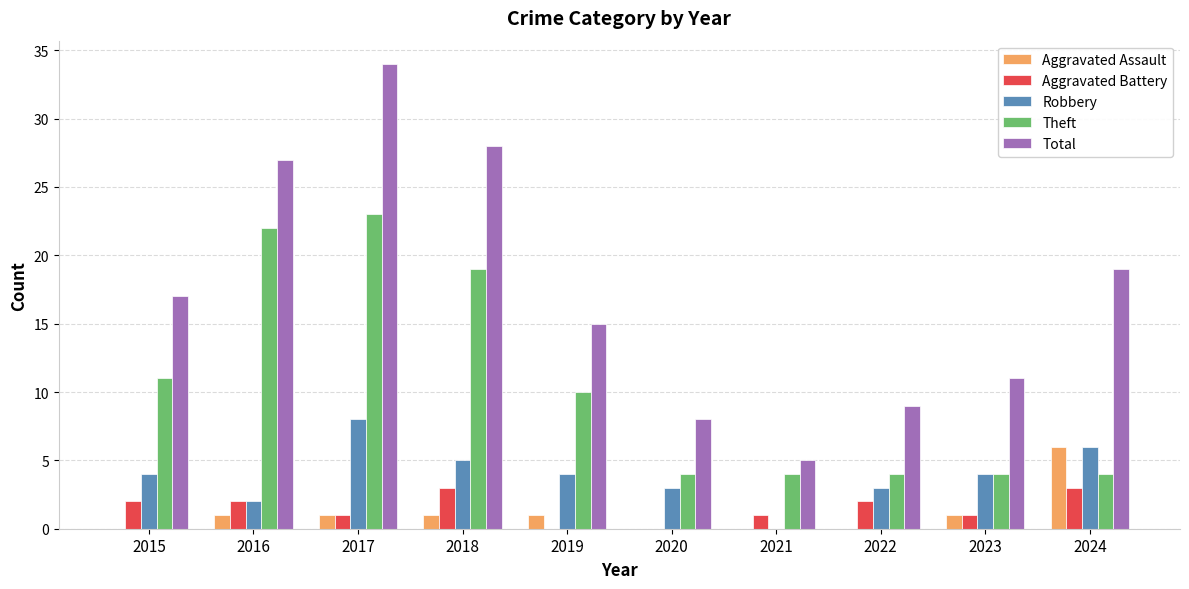

What is the sum of all Robbery values?

39